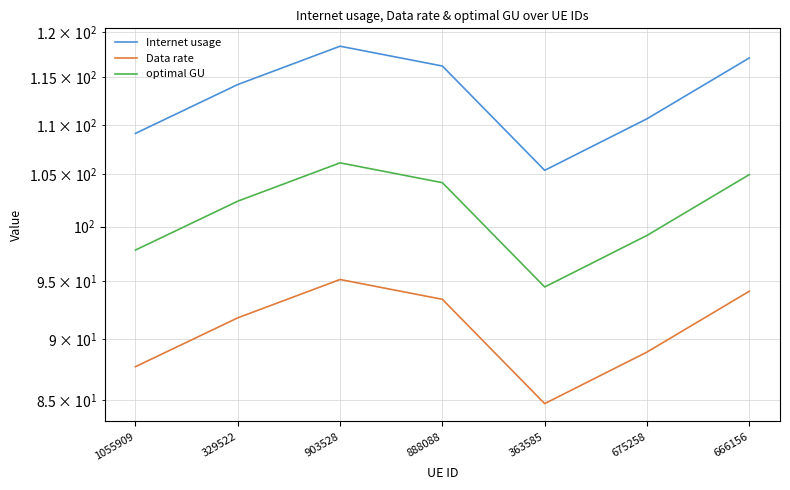

What is the difference between the Internet usage values at 363585 and 666156?

11.7